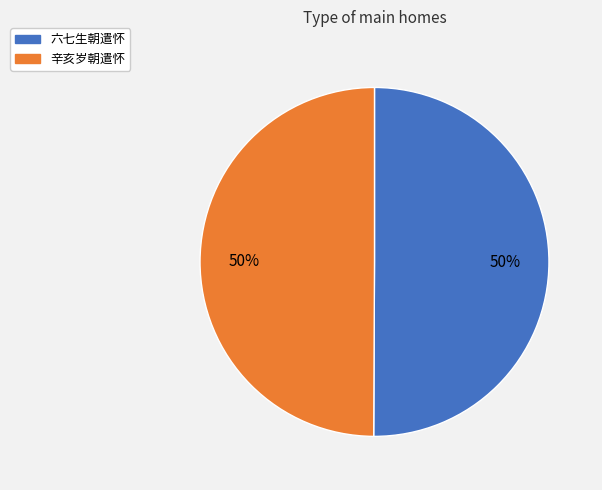

To the nearest percent, what percentage of the pie is 辛亥岁朝遣怀?

50%